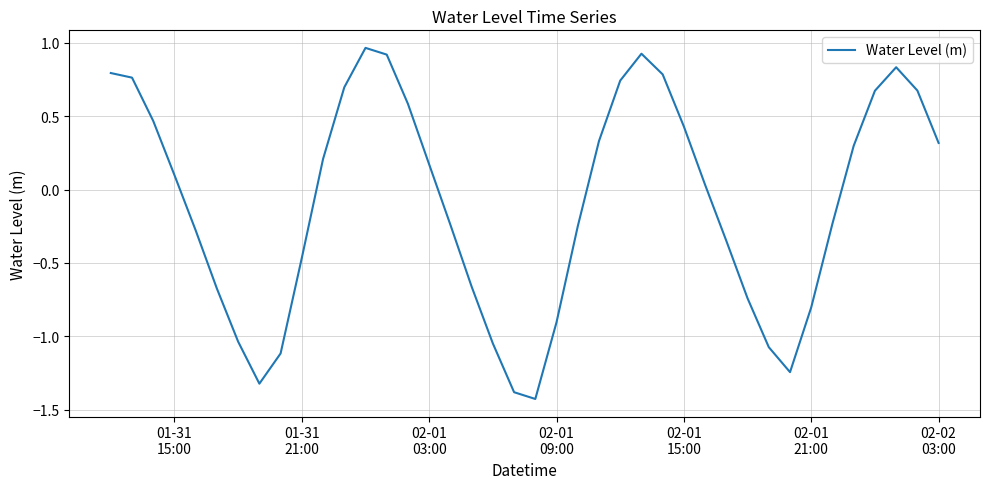

How many lines are shown in the chart?

1